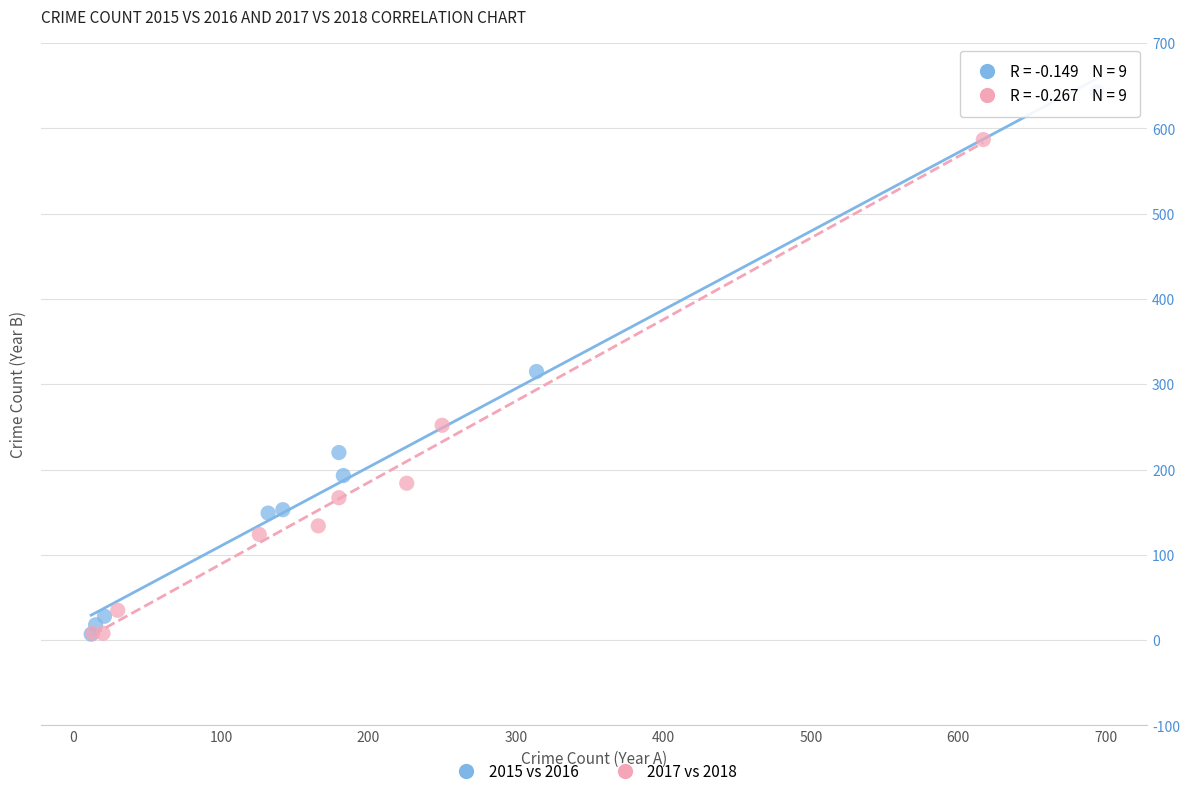

Which series has the largest Y range (max minus min)?

2015 vs 2016